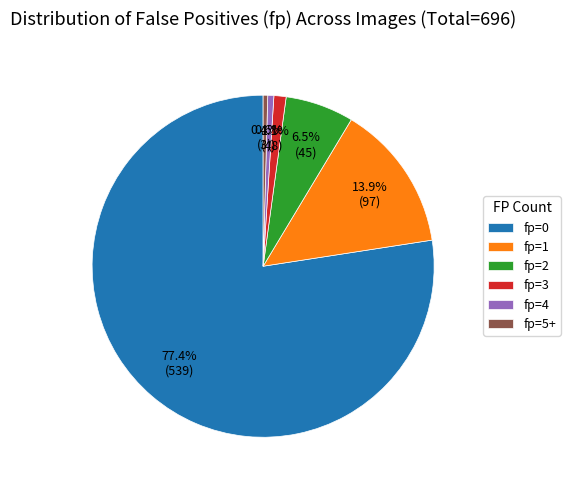

To the nearest percent, what portion does fp=4 represent?

1%